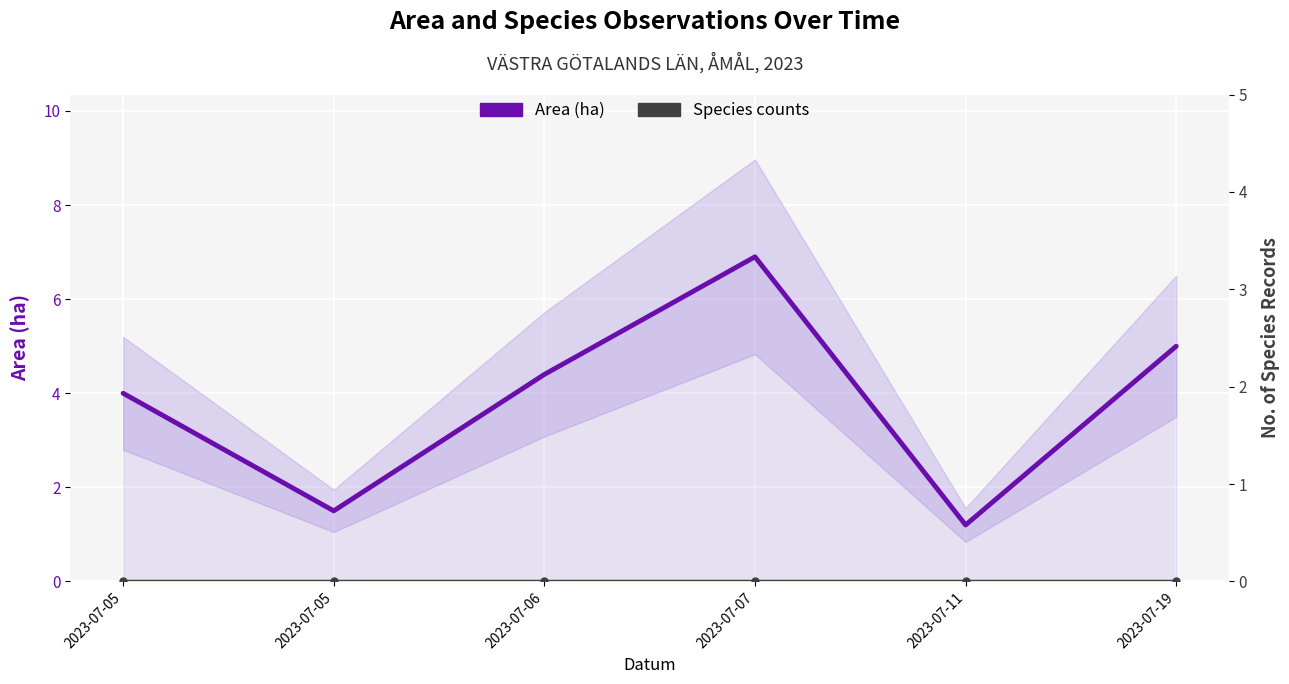

Which category has the highest value across all series?

2023-07-07